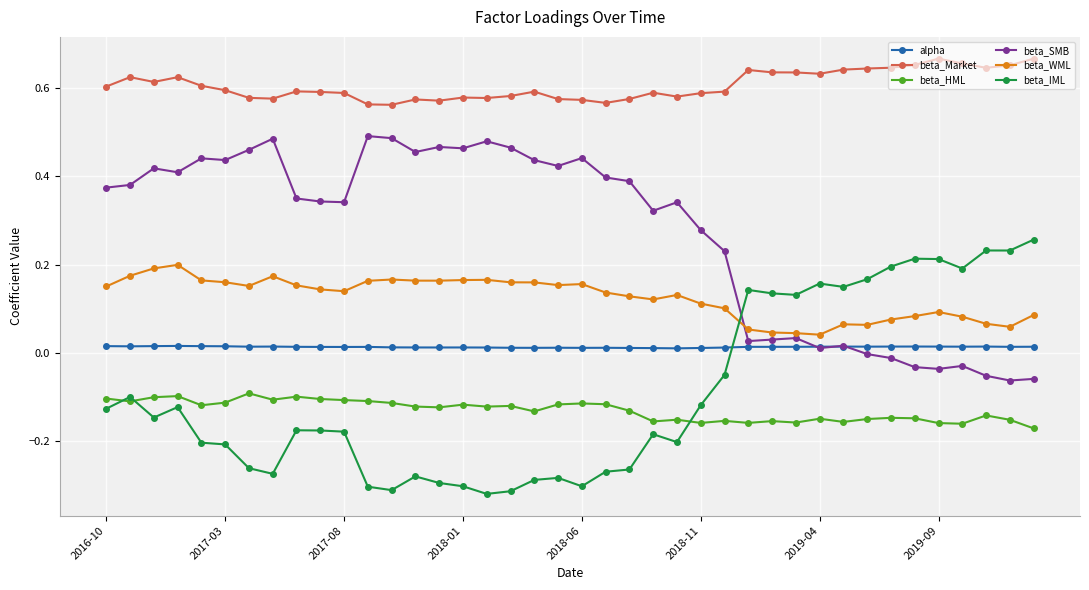

List the series in order of their peak value, lowest first.

beta_HML, alpha, beta_WML, beta_IML, beta_SMB, beta_Market